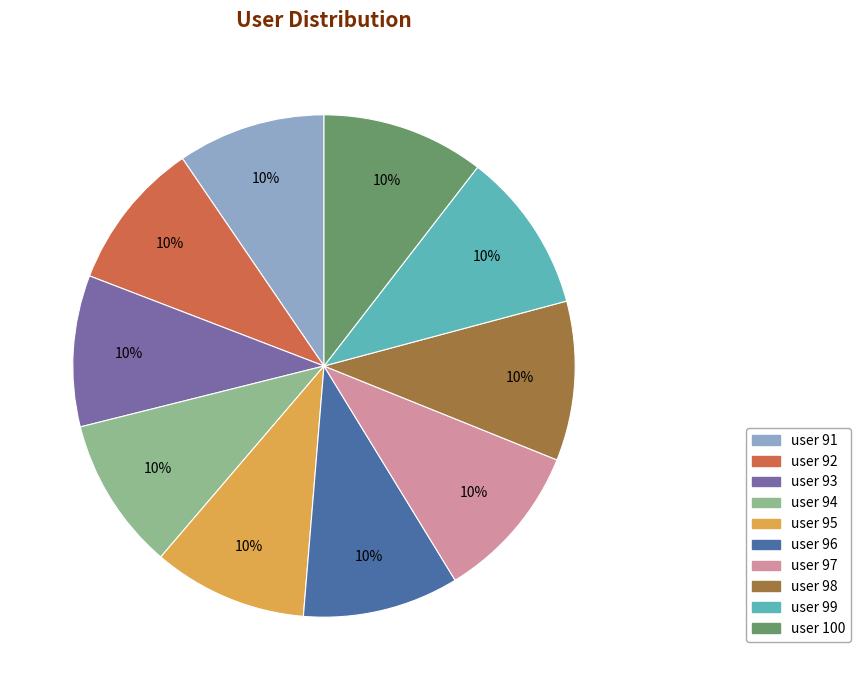

Combined, do user 99 and user 97 account for over 50%?

No